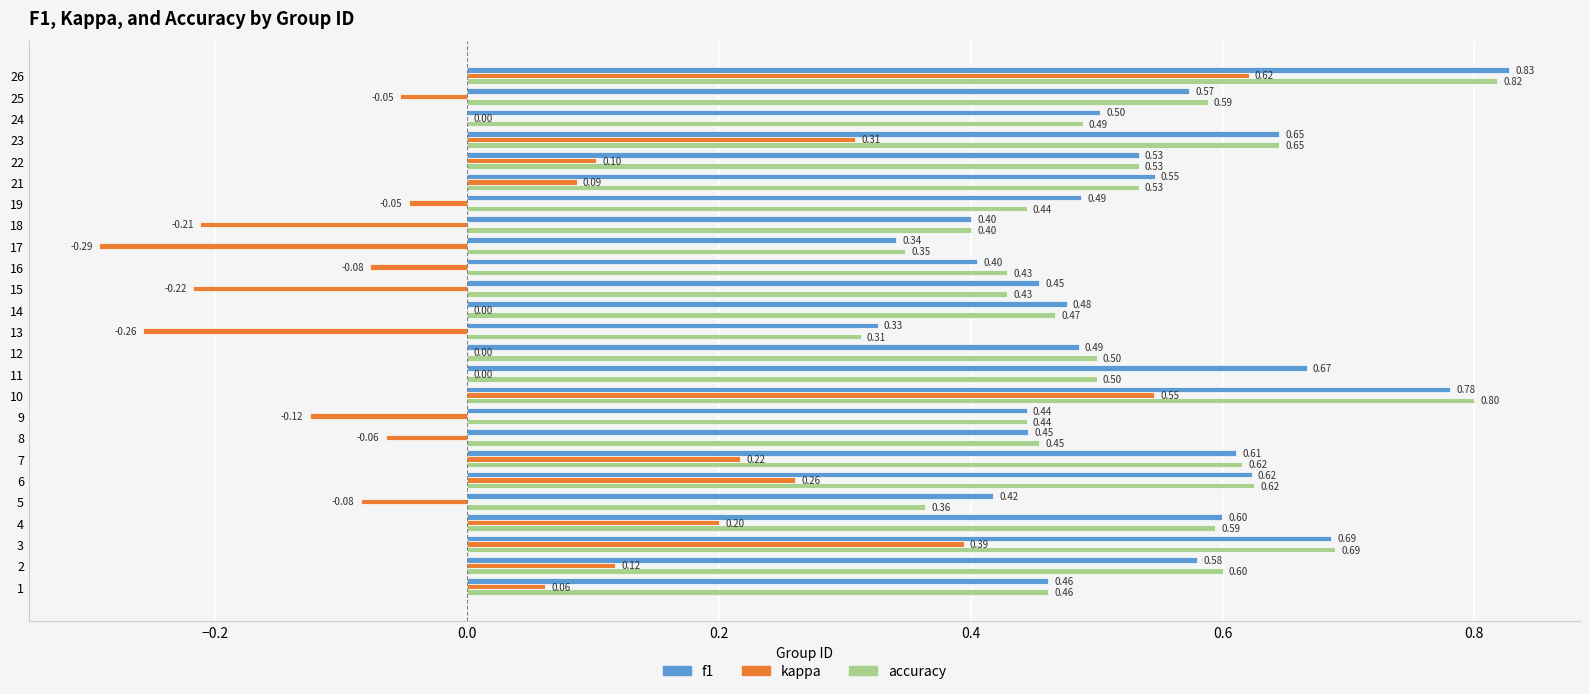

What is the sum of the f1 values at 8 and 7?

1.1